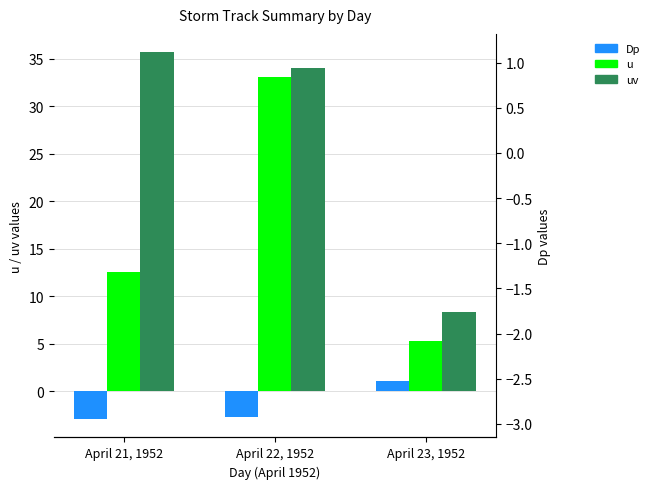

How many values in the u series are below 12?

1